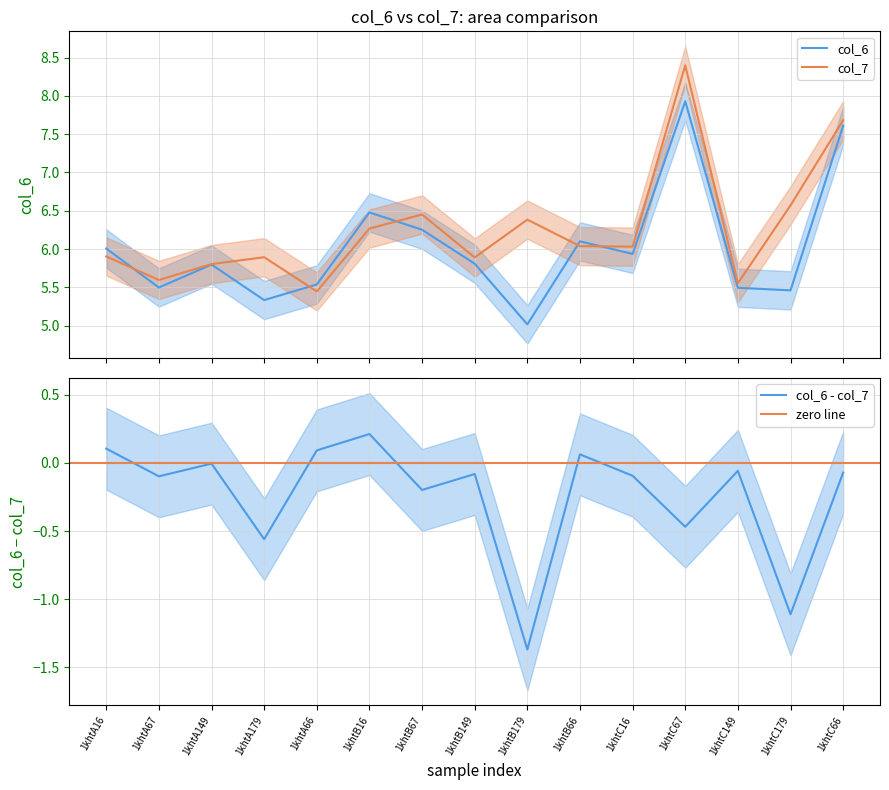

True or false: col_6 has more than 1 interior local peaks.

True